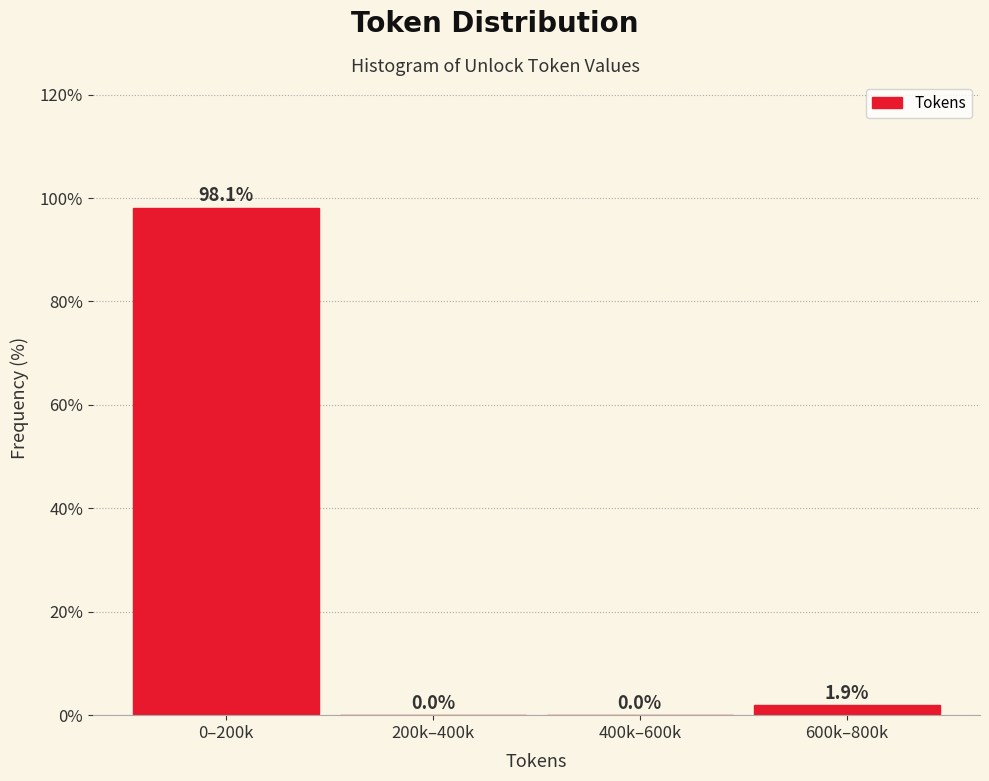

Reading left to right, what are all the values shown in this chart?

0–200k=98.1	200k–400k=0.0	400k–600k=0.0	600k–800k=1.9